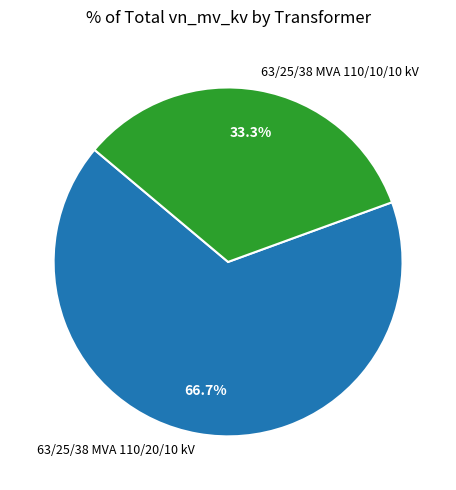

To the nearest percent, what is the combined percentage of 63/25/38 MVA 110/20/10 kV and 63/25/38 MVA 110/10/10 kV?

100%